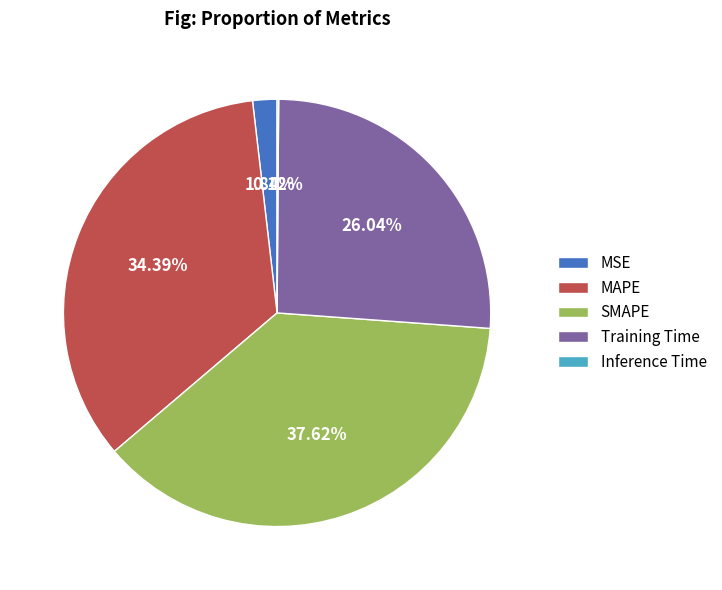

Is it true that SMAPE is 38% of the pie?

True